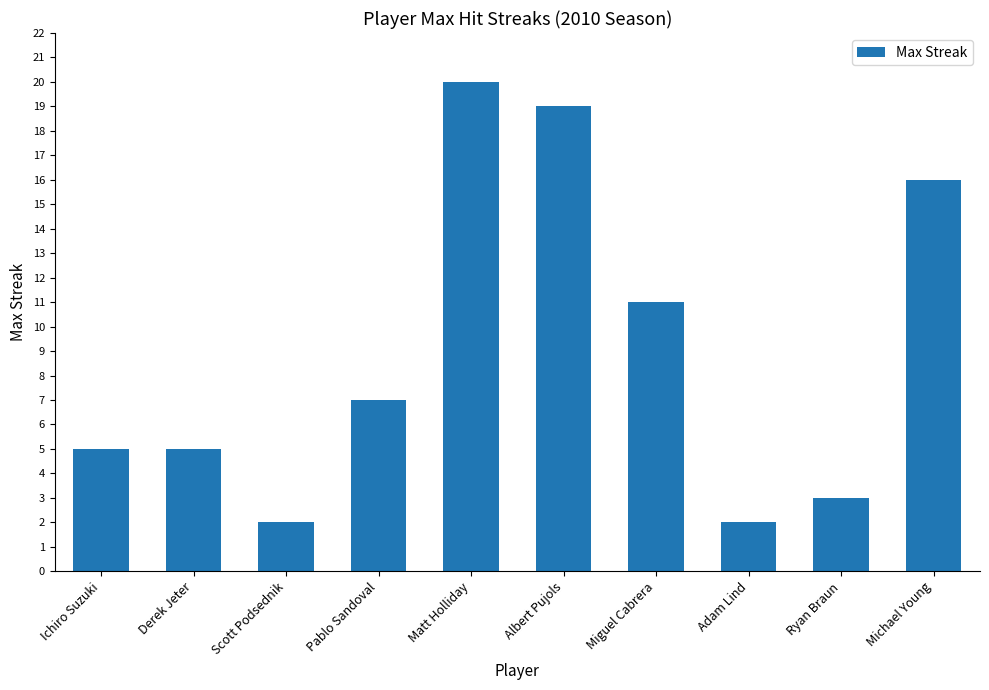

What is the difference between the maximum and second lowest values?

18